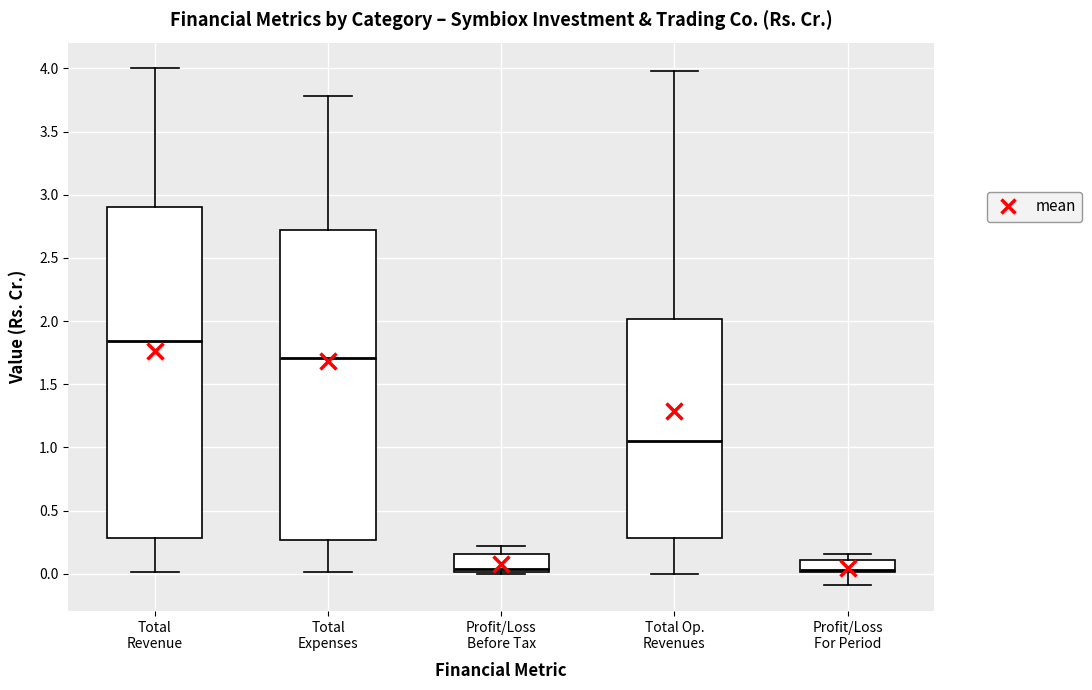

Where is the upper edge of the box for Profit/Loss Before Tax on the y-axis? The values are not printed on the chart, so give them approximately, as read against the axis.

0.15